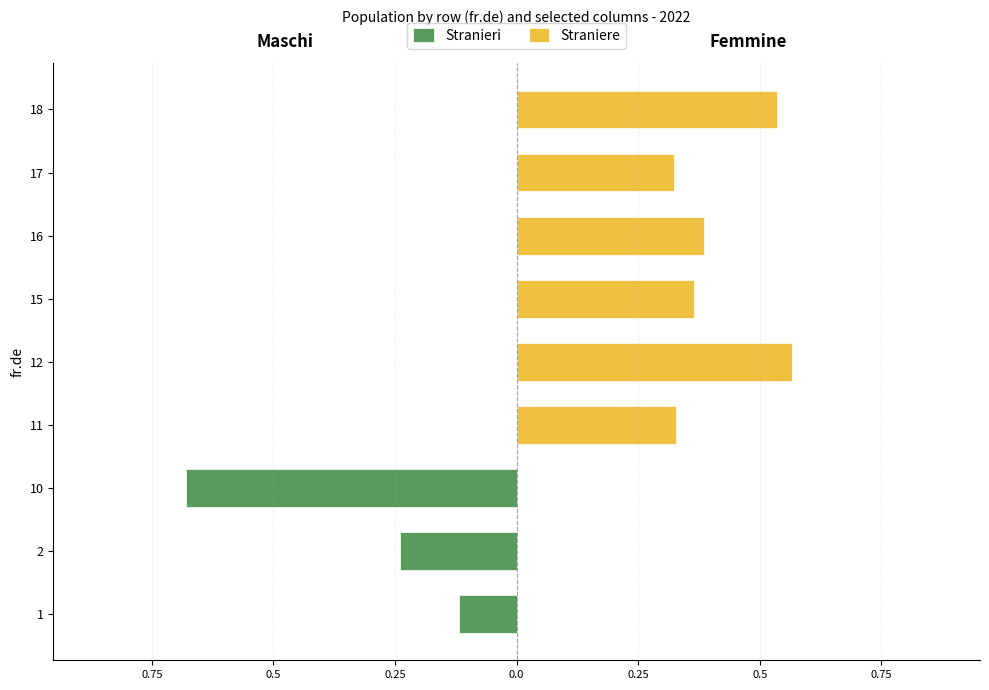

Which series has the largest total across all categories?

Straniere